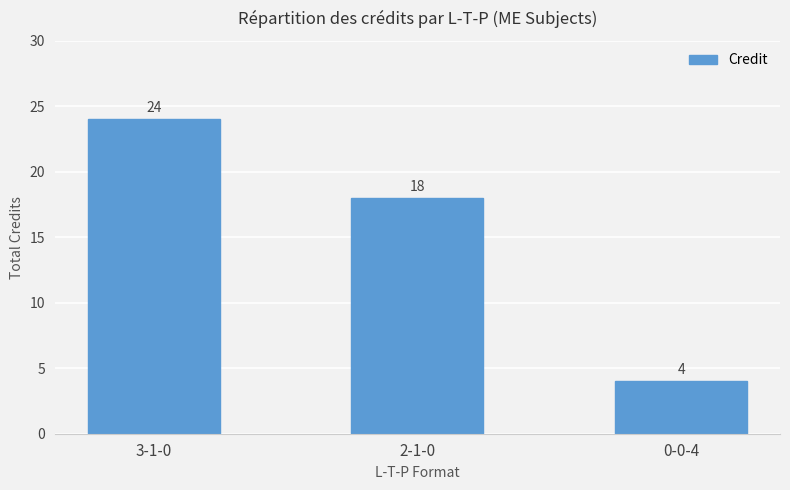

Count the number of data series in this chart.

1